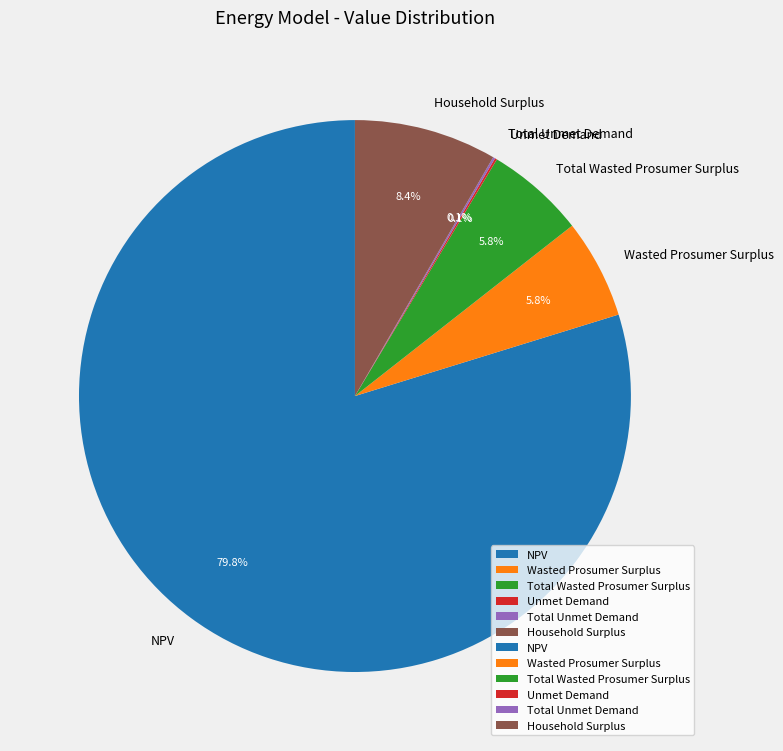

Which category has the biggest portion of the pie?

NPV